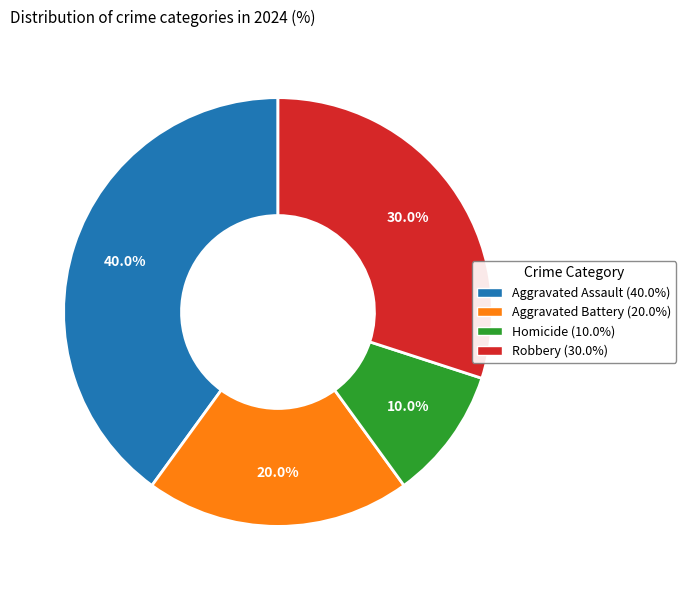

Approximately how many times larger is the value at Homicide compared to Aggravated Battery?

0.5